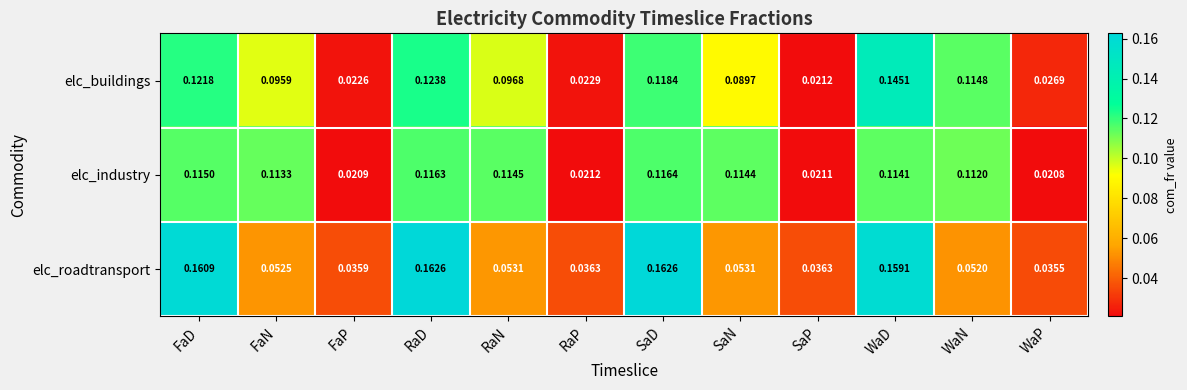

At which label is elc_industry closest to 0?

WaP